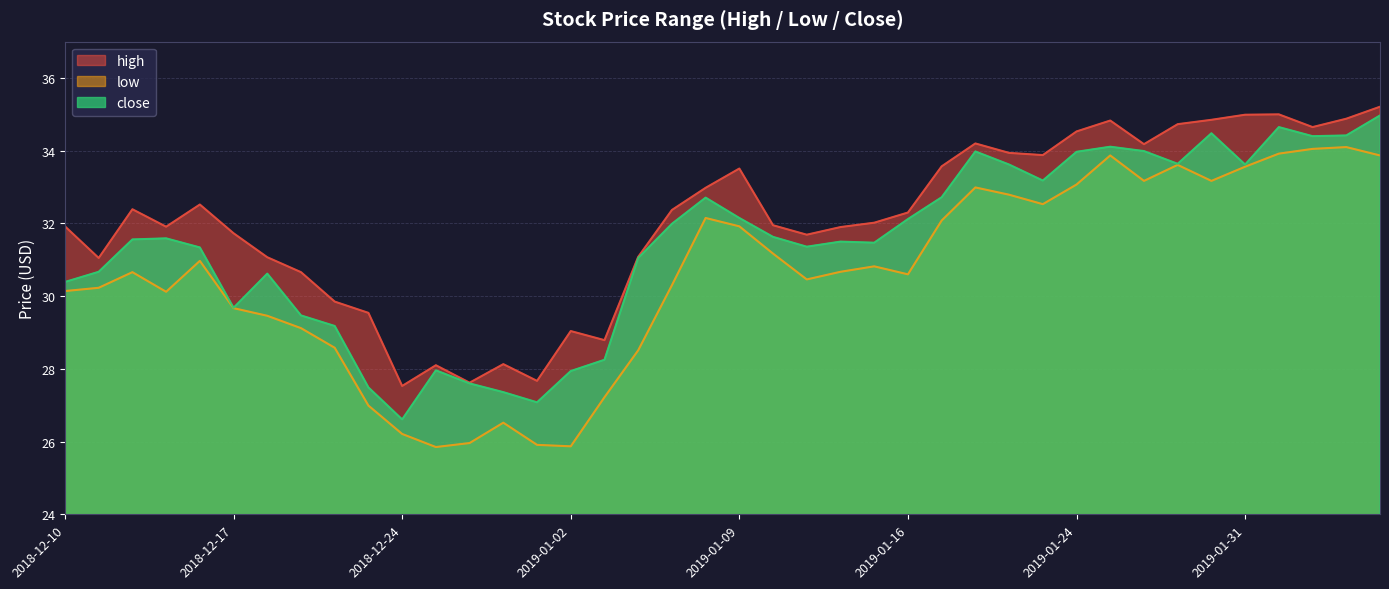

Reading left to right, extract all data points from this chart.

high: 31.9	31.1	32.4	31.9	32.5	31.7	31.1	30.7	29.9	29.5	27.5	28.1	27.6	28.1	27.7	29.0	28.8	31.1	32.4	33.0	33.5	31.9	31.7	31.9	32.0	32.3	33.6	34.2	33.9	33.9	34.5	34.8	34.2	34.7	34.9	35.0	35.0	34.6	34.9	35.2
low: 30.1	30.2	30.7	30.1	31.0	29.7	29.5	29.1	28.6	27.0	26.2	25.9	26.0	26.5	25.9	25.9	27.2	28.5	30.3	32.1	31.9	31.2	30.5	30.7	30.8	30.6	32.1	33.0	32.8	32.5	33.1	33.9	33.2	33.6	33.2	33.6	33.9	34.0	34.1	33.9
close: 30.4	30.7	31.6	31.6	31.3	29.7	30.6	29.5	29.2	27.5	26.6	28.0	27.6	27.4	27.1	27.9	28.2	31.1	32.0	32.7	32.1	31.6	31.4	31.5	31.5	32.1	32.7	34.0	33.6	33.2	34.0	34.1	34.0	33.6	34.5	33.6	34.6	34.4	34.4	35.0